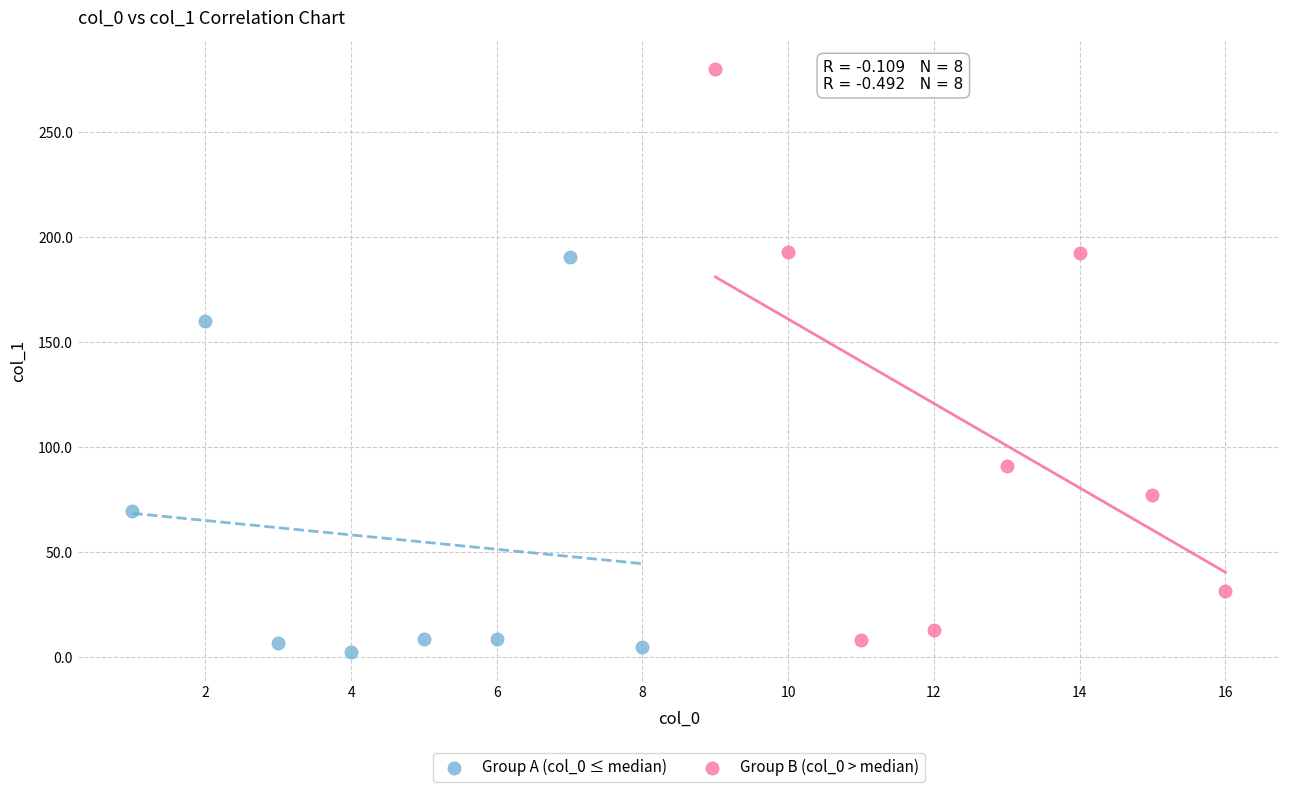

Which series contains the lowest Y value?

Group A (col_0 ≤ median)